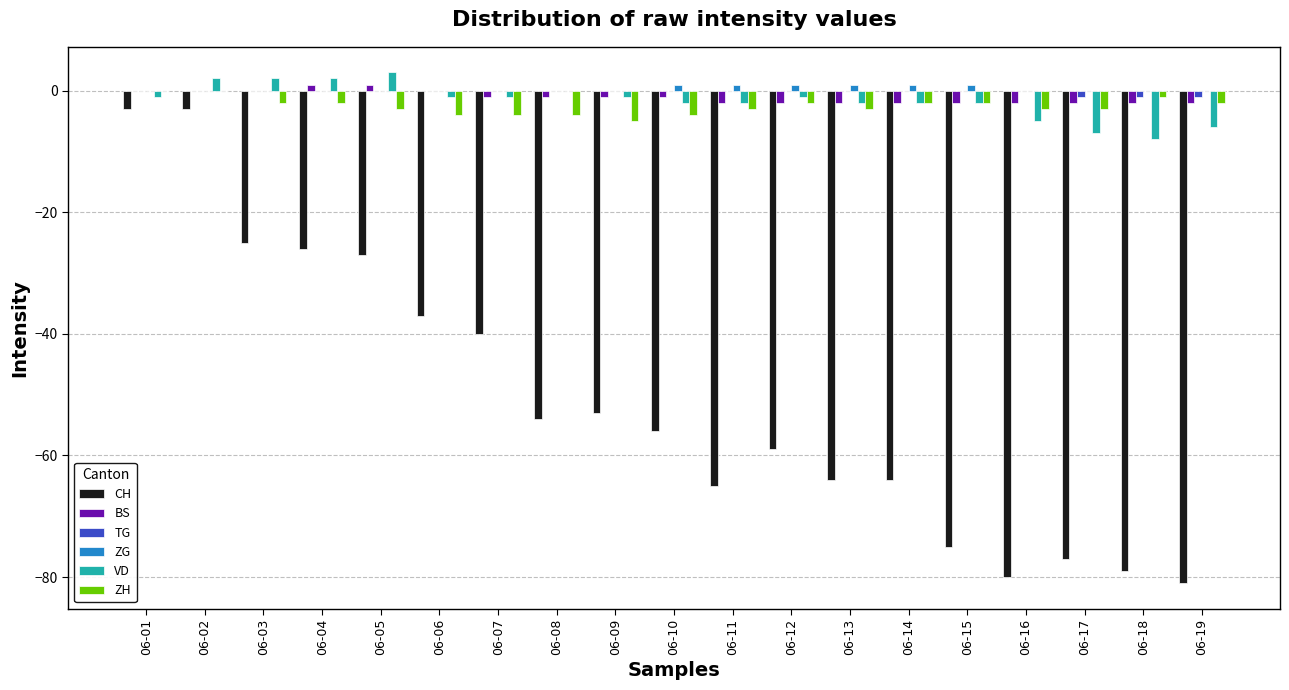

Between 06-04 and 06-19, which series saw the biggest shift?

CH